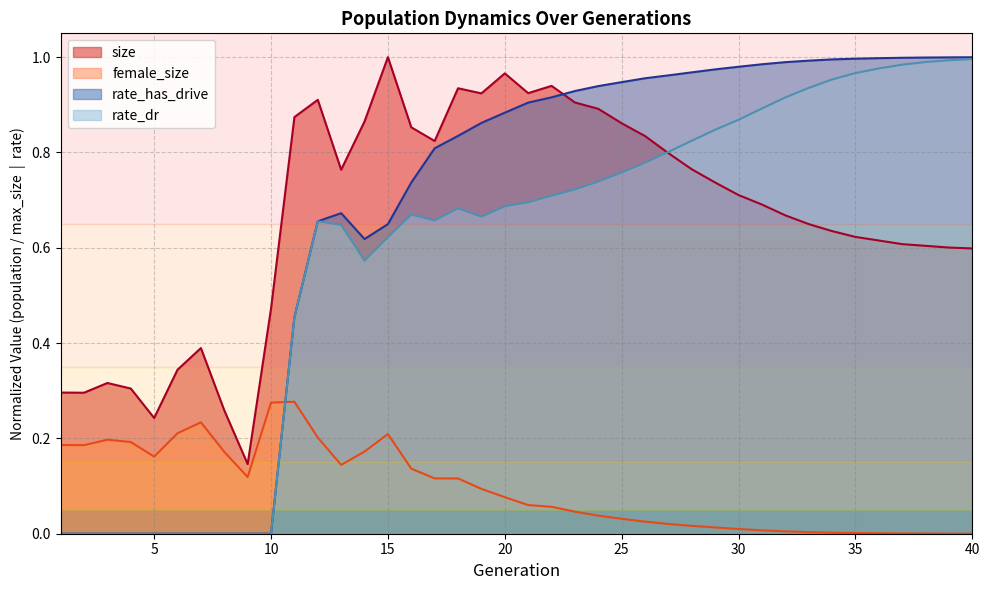

What is the maximum value for rate_dr?

1.0